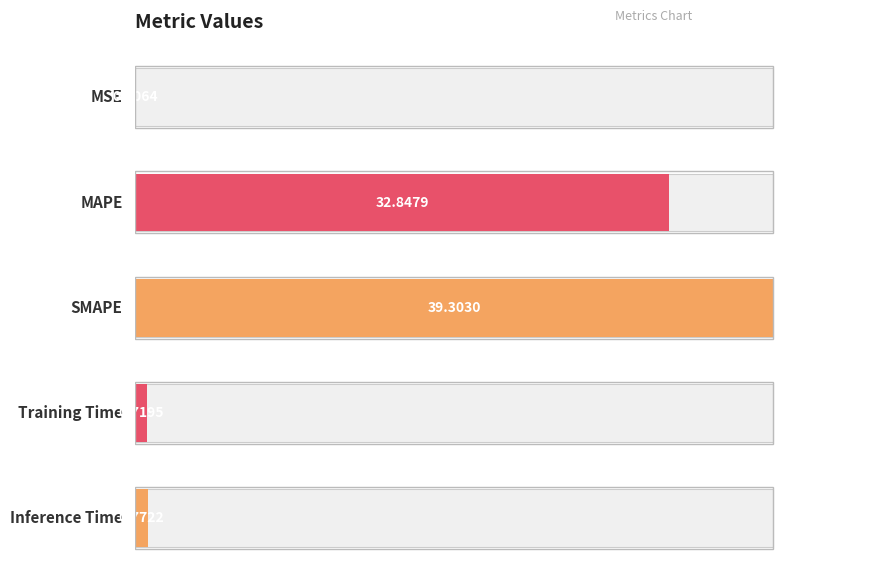

Reading left to right, transcribe all the data shown in this chart.

0=0.0	1=32.8	2=39.3	3=0.7	4=0.8